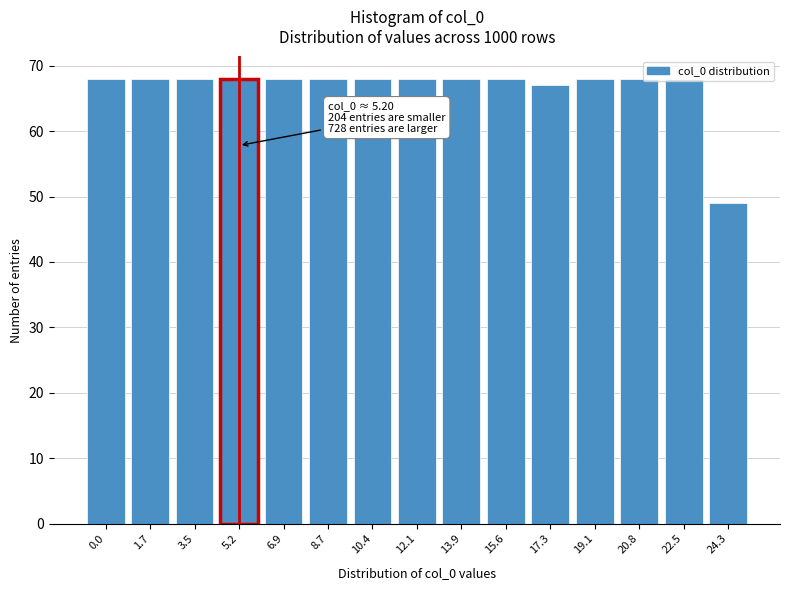

What is the label of the 8th bar from the right?

12.1